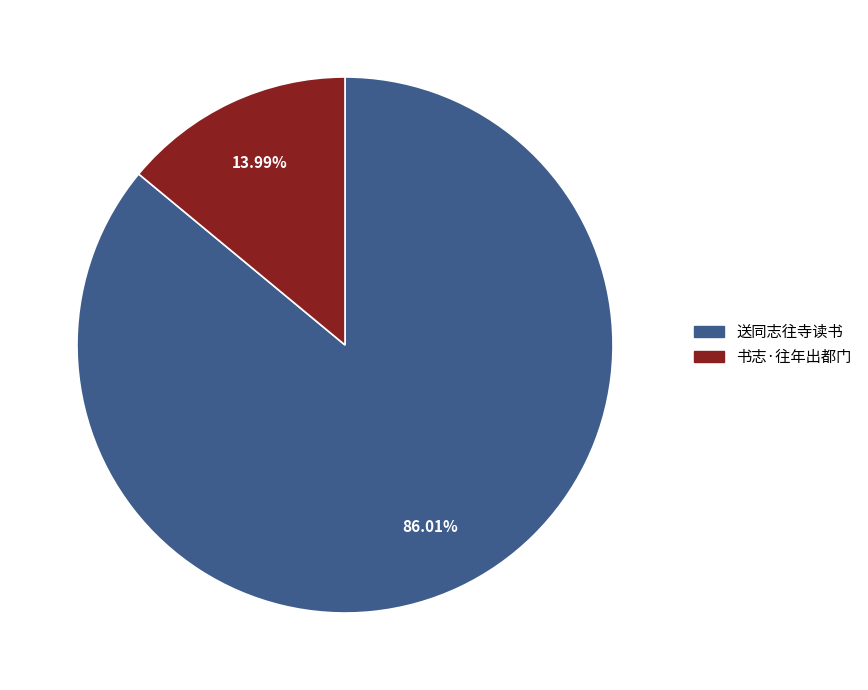

What percentage is the 送同志往寺读书 slice, to the nearest percent?

86%